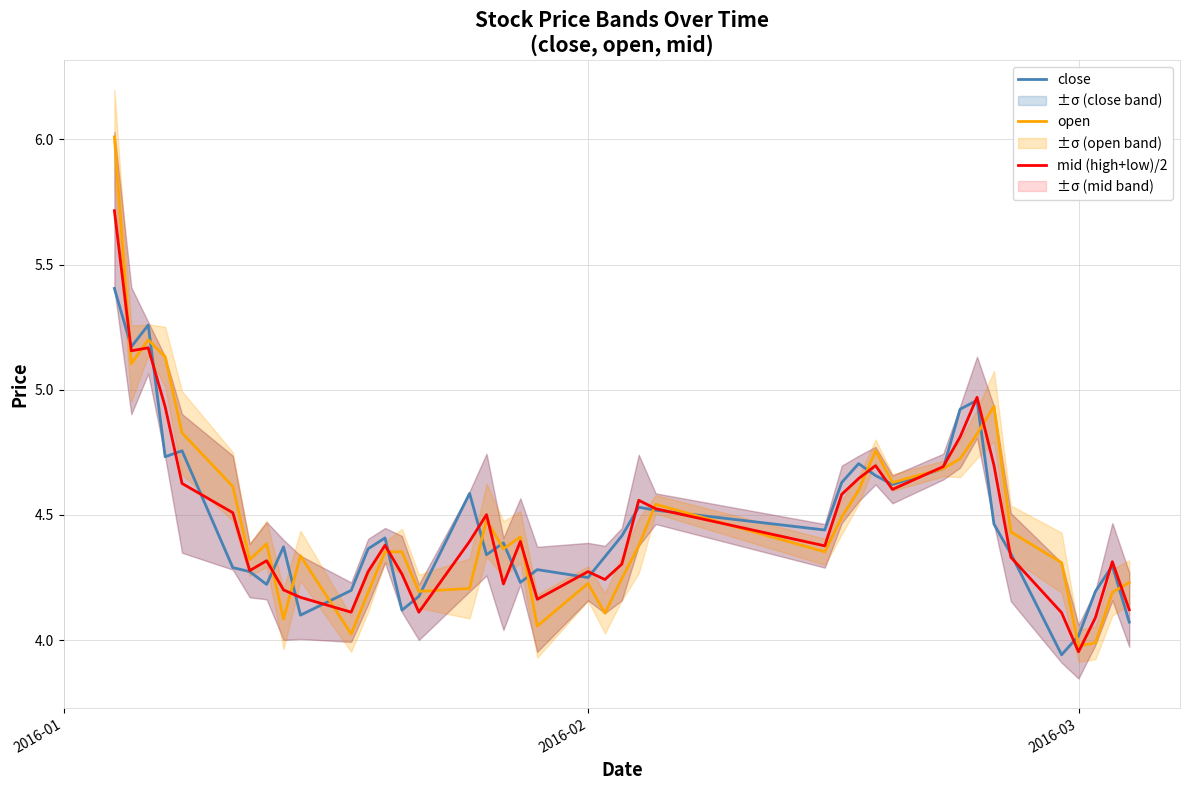

Reading left to right, what are all the values shown in this chart?

close: 5.4	5.2	5.3	4.7	4.8	4.3	4.3	4.2	4.4	4.1	4.2	4.4	4.4	4.1	4.2	4.6	4.3	4.4	4.2	4.3	4.3	4.3	4.4	4.5	4.5	4.4	4.6	4.7	4.7	4.6	4.7	4.9	5.0	4.5	4.3	3.9	4.0	4.2	4.3	4.1
open: 6.0	5.1	5.2	5.1	4.8	4.6	4.3	4.4	4.1	4.3	4.0	4.2	4.4	4.4	4.2	4.2	4.5	4.4	4.4	4.1	4.2	4.1	4.2	4.4	4.5	4.4	4.5	4.6	4.8	4.6	4.7	4.7	4.8	4.9	4.4	4.3	4.0	4.0	4.2	4.2
mid (high+low)/2: 5.7	5.2	5.2	4.9	4.6	4.5	4.3	4.3	4.2	4.2	4.1	4.3	4.4	4.3	4.1	4.4	4.5	4.2	4.4	4.2	4.3	4.2	4.3	4.6	4.5	4.4	4.6	4.6	4.7	4.6	4.7	4.8	5.0	4.7	4.3	4.1	4.0	4.1	4.3	4.1